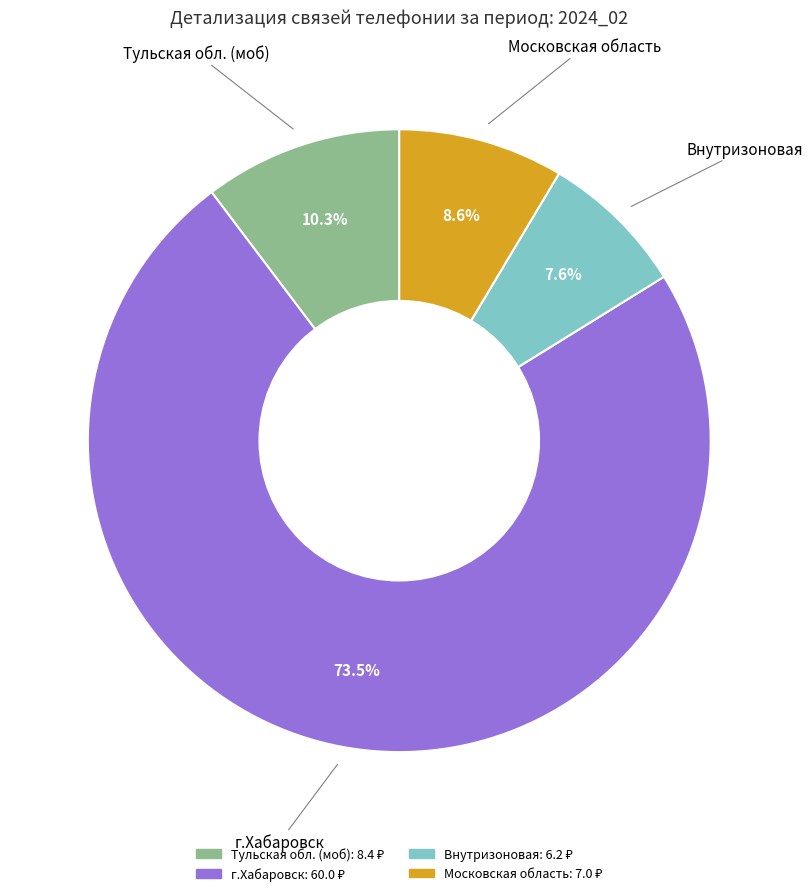

Does any single category account for the majority?

Yes